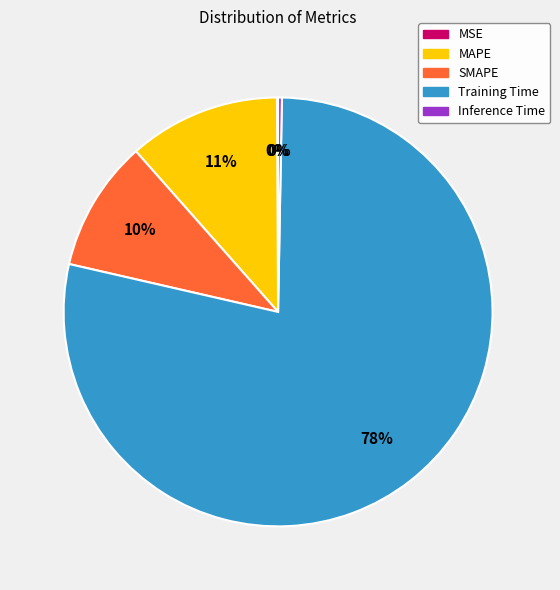

Between Training Time and MAPE, which is larger?

Training Time